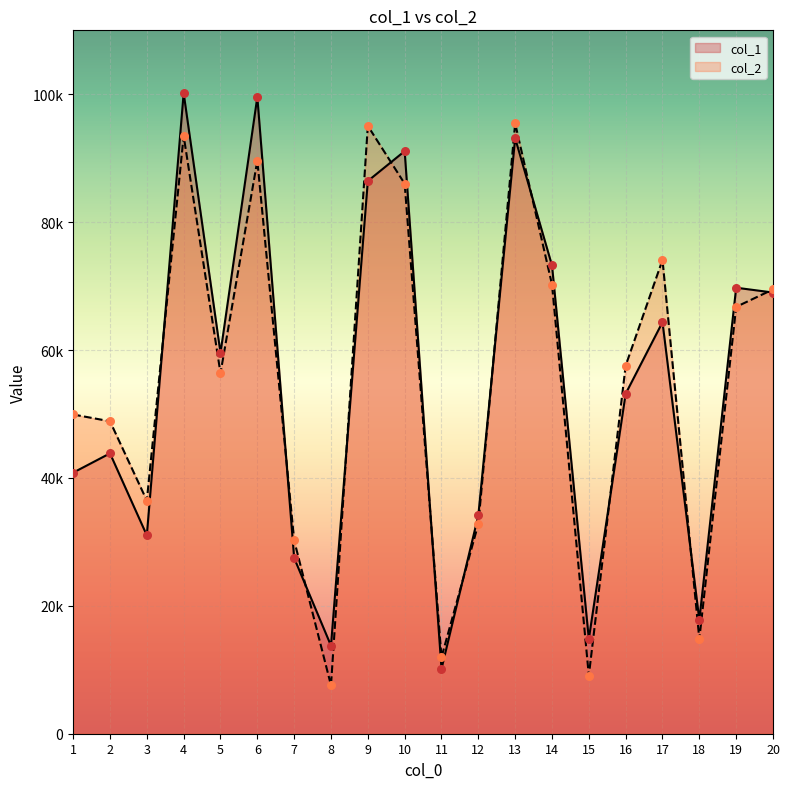

Which series contains the lowest Y value?

col_2